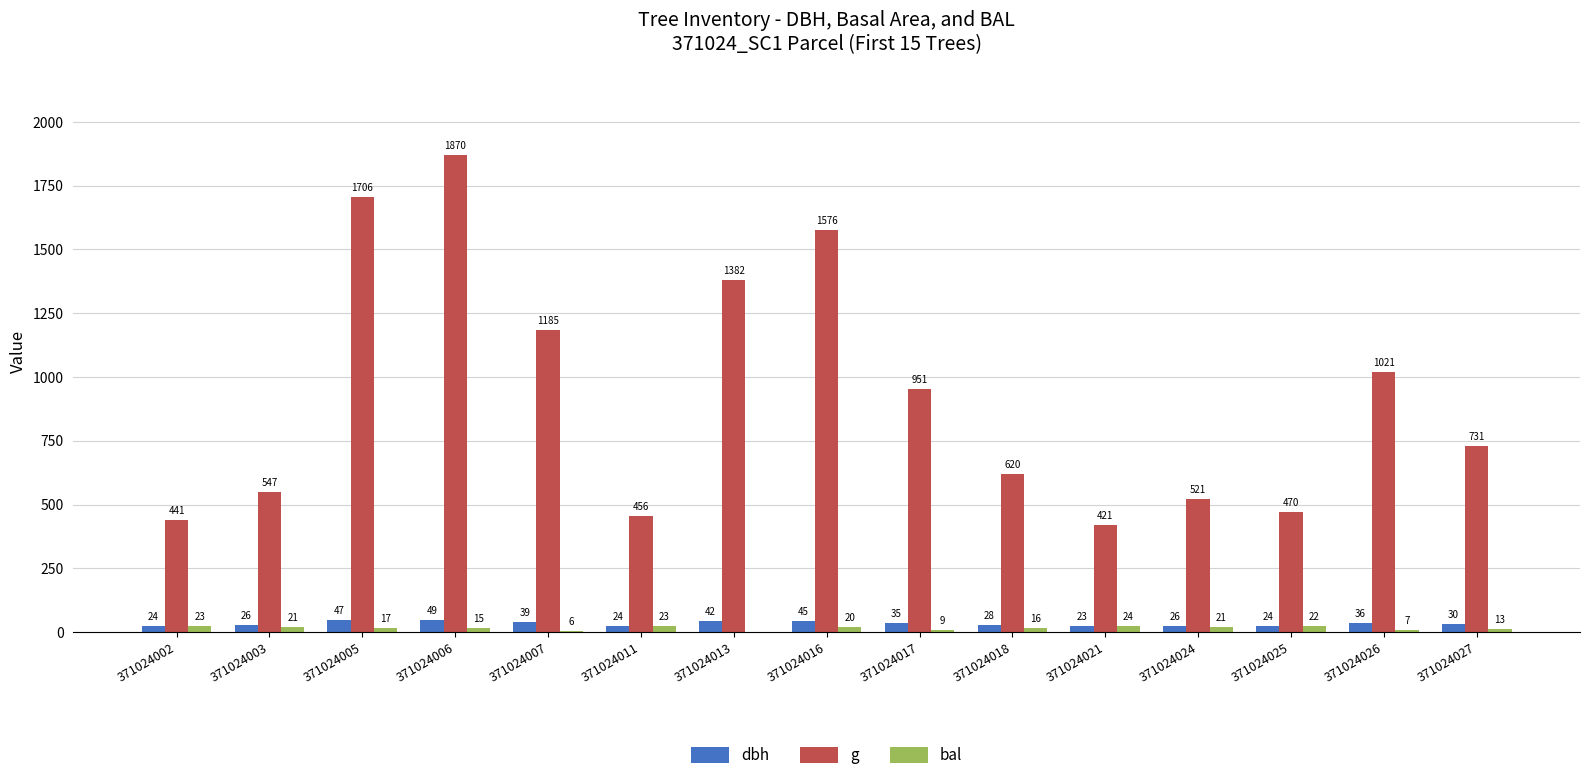

How many values in the dbh series exceed 30?

8